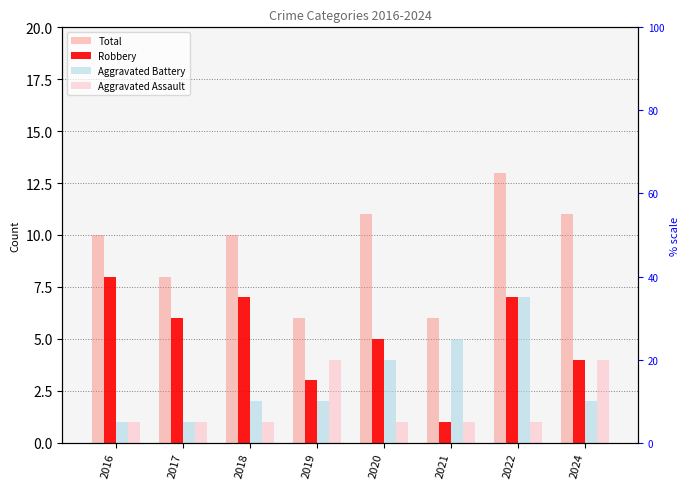

Rank the series by their maximum value, from lowest to highest.

Aggravated Assault, Aggravated Battery, Robbery, Total